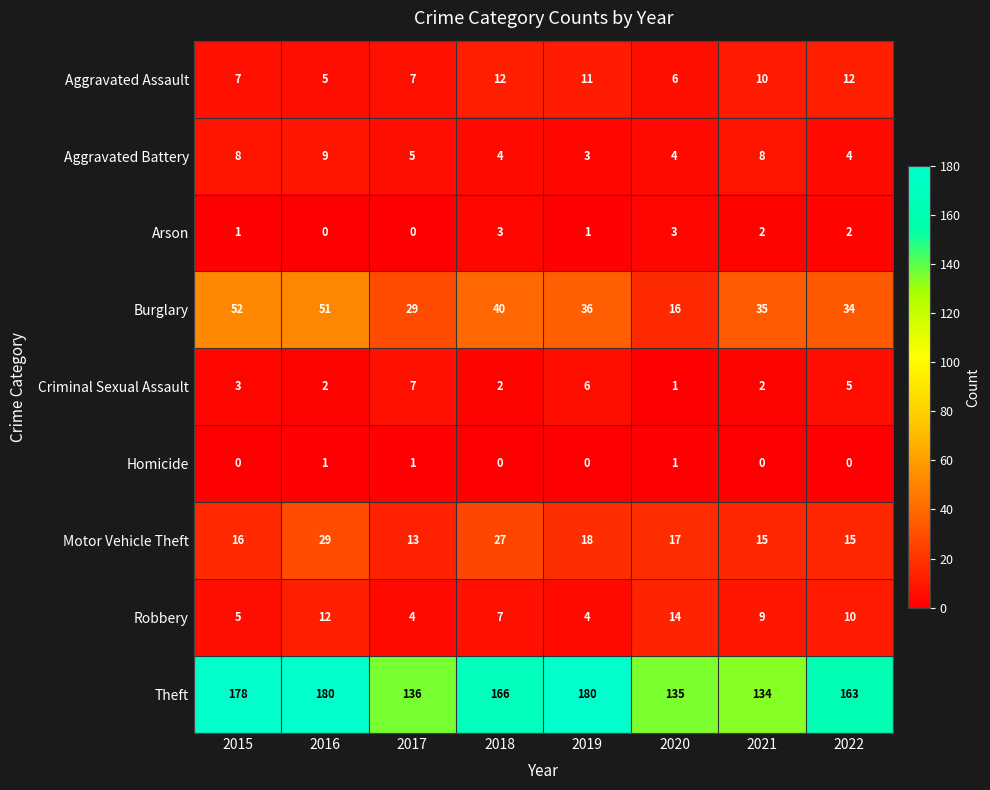

The value of Robbery at 2017 is 4. True or false?

True